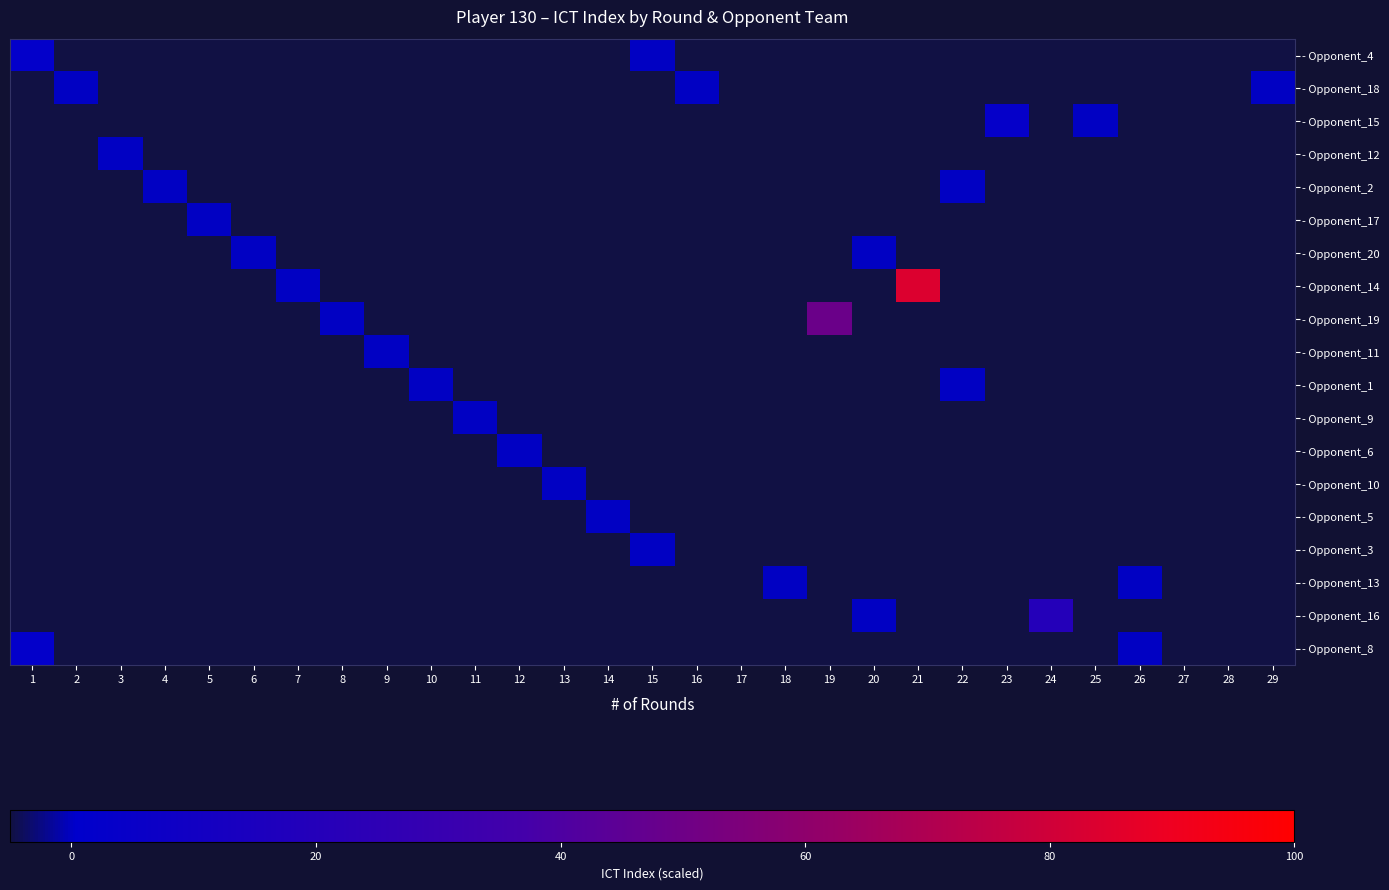

What is the spread (max minus min) of values at 10?

5